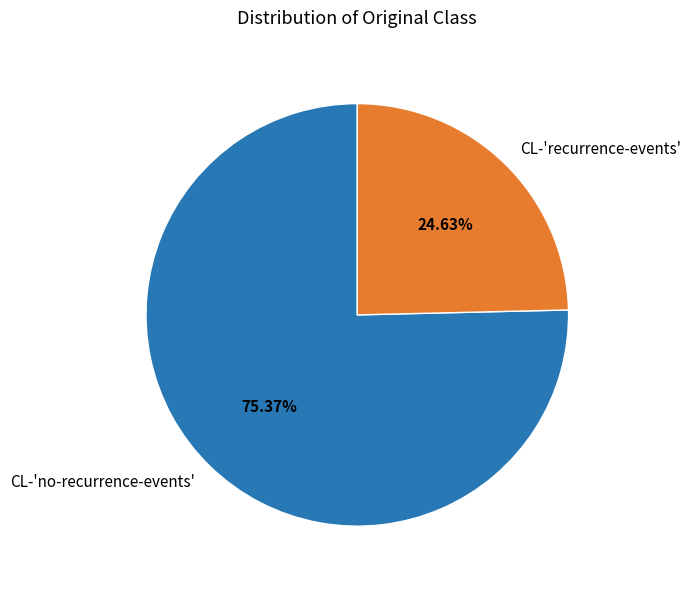

Which slice is the largest?

CL-'no-recurrence-events'